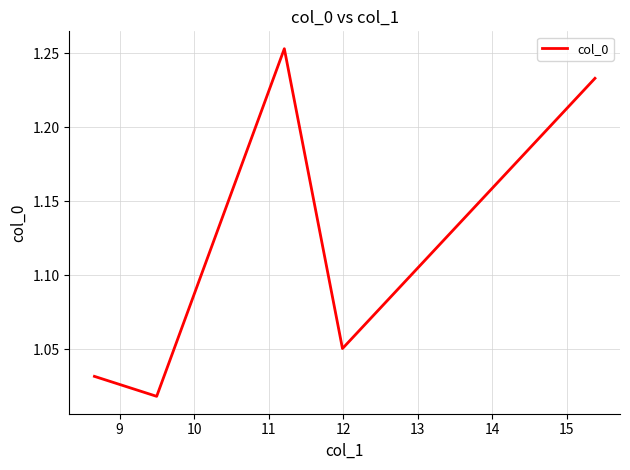

What is the sum of all values?

5.6